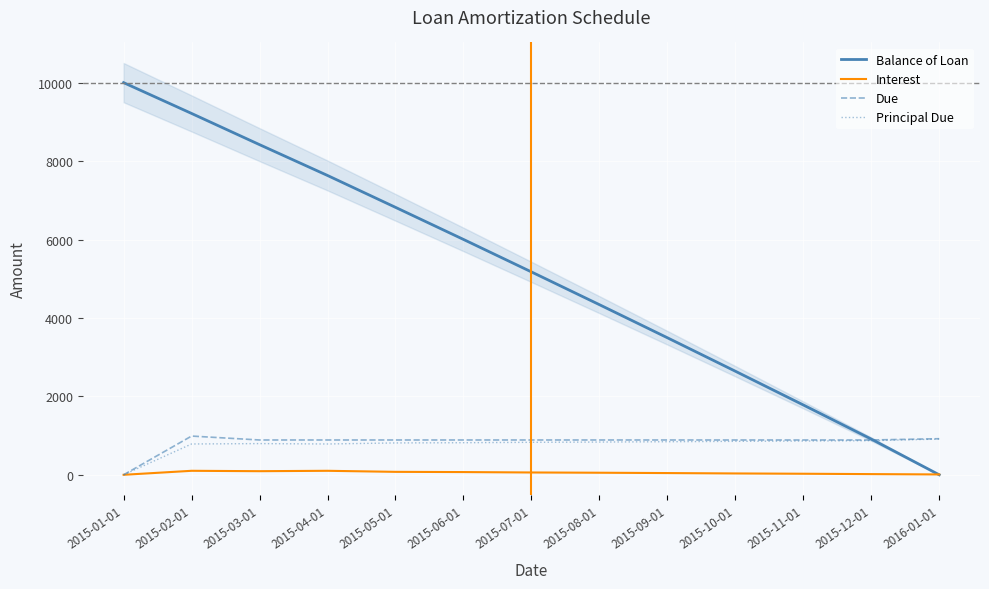

What is the label of the 6th point from the left?

2015-06-01